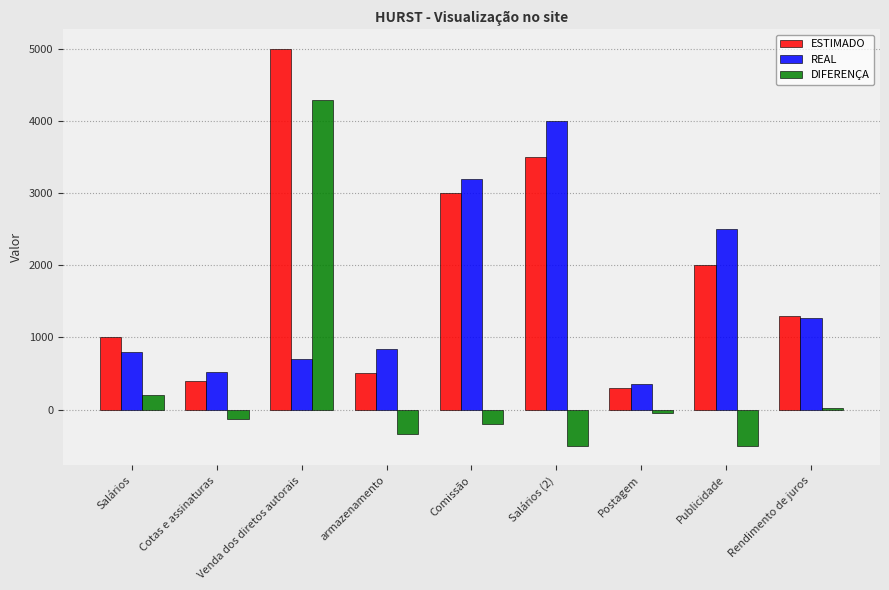

Where is REAL nearest to the value 2175?

Publicidade